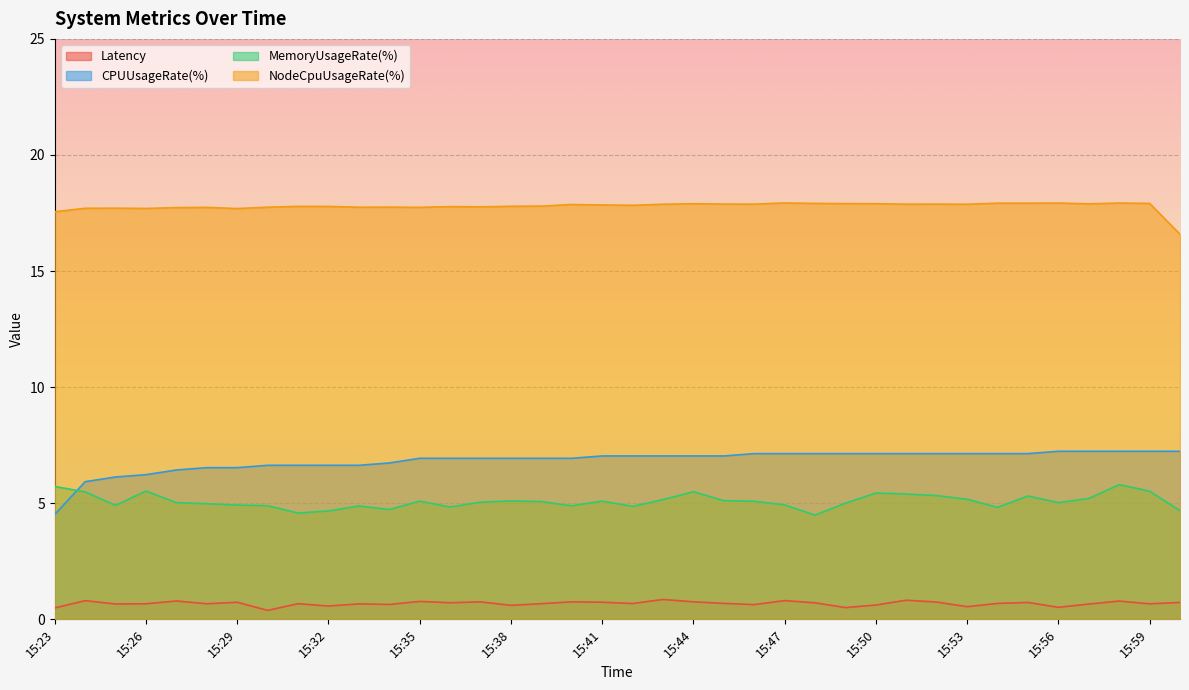

Reading right to left, extract all data points from this chart.

Latency: 0.7	0.7	0.8	0.7	0.5	0.7	0.7	0.5	0.7	0.8	0.6	0.5	0.7	0.8	0.6	0.7	0.8	0.9	0.7	0.7	0.8	0.7	0.6	0.8	0.7	0.8	0.6	0.7	0.6	0.7	0.4	0.7	0.7	0.8	0.7	0.7	0.8	0.5
CPUUsageRate(%): 7.2	7.2	7.2	7.2	7.2	7.1	7.1	7.1	7.1	7.1	7.1	7.1	7.1	7.1	7.1	7.0	7.0	7.0	7.0	7.0	6.9	6.9	6.9	6.9	6.9	6.9	6.7	6.6	6.6	6.6	6.6	6.5	6.5	6.4	6.2	6.1	5.9	4.5
MemoryUsageRate(%): 4.7	5.5	5.8	5.2	5.0	5.3	4.8	5.2	5.3	5.4	5.4	5.0	4.5	4.9	5.1	5.1	5.5	5.2	4.9	5.1	4.9	5.1	5.1	5.0	4.8	5.1	4.7	4.9	4.7	4.6	4.9	4.9	5.0	5.0	5.5	4.9	5.5	5.7
NodeCpuUsageRate(%): 16.6	17.9	17.9	17.9	17.9	17.9	17.9	17.9	17.9	17.9	17.9	17.9	17.9	17.9	17.9	17.9	17.9	17.9	17.8	17.8	17.9	17.8	17.8	17.8	17.8	17.7	17.8	17.7	17.8	17.8	17.8	17.7	17.7	17.7	17.7	17.7	17.7	17.6